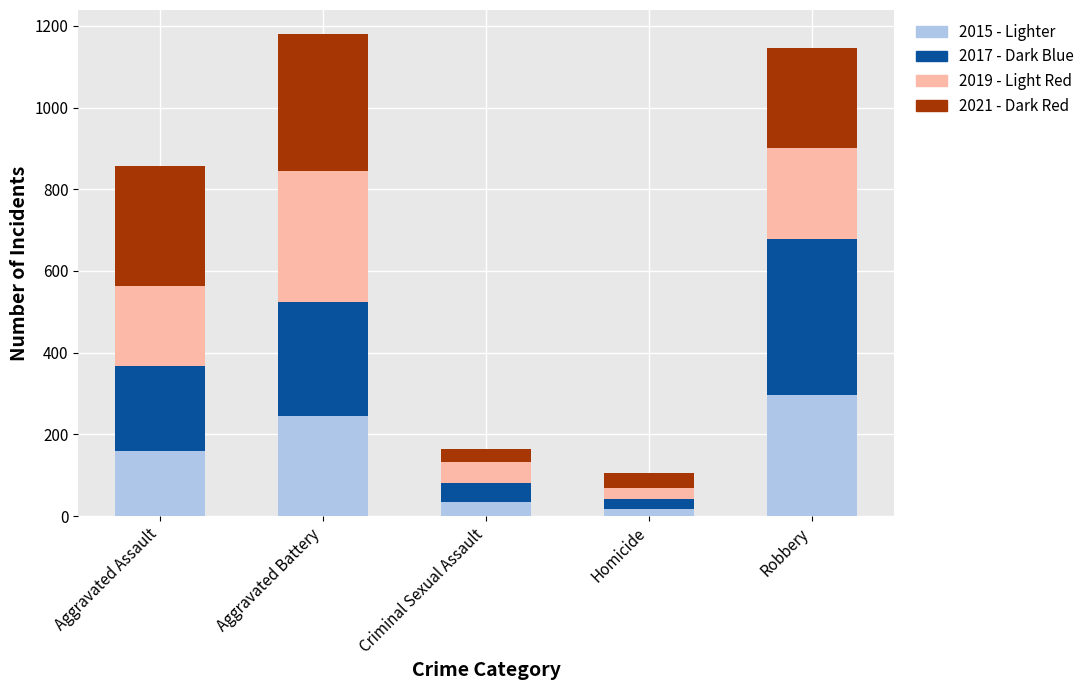

What is the total value across all series at Criminal Sexual Assault?

164